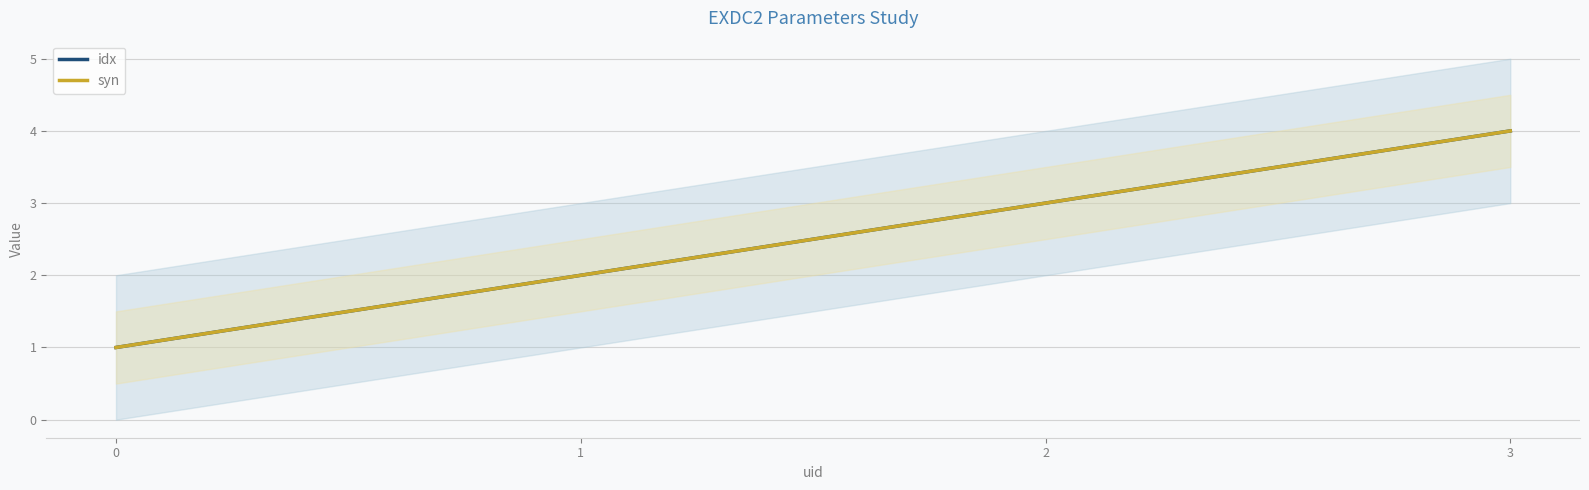

Reading right to left, what are all the values shown in this chart?

idx: 4	3	2	1
syn: 4	3	2	1